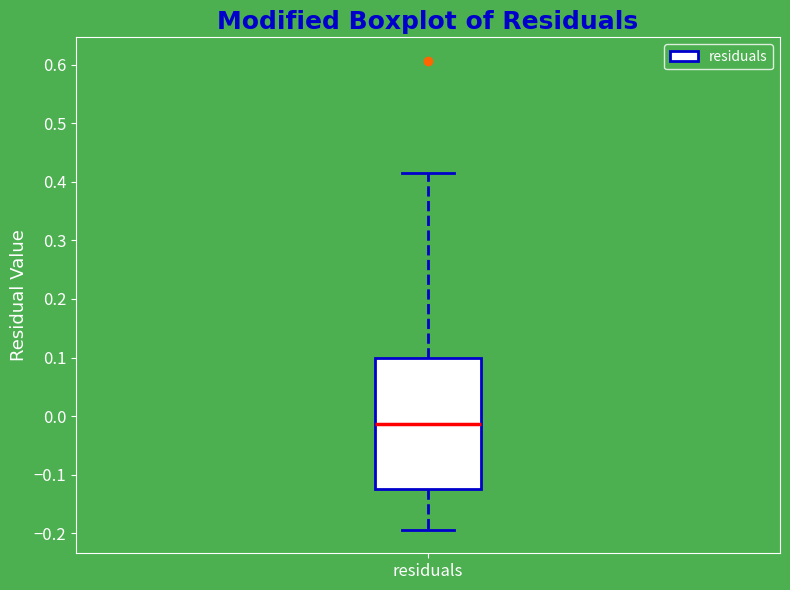

Where does the lower whisker of the box for residuals end on the y-axis? The values are not printed on the chart, so give them approximately, as read against the axis.

-0.19